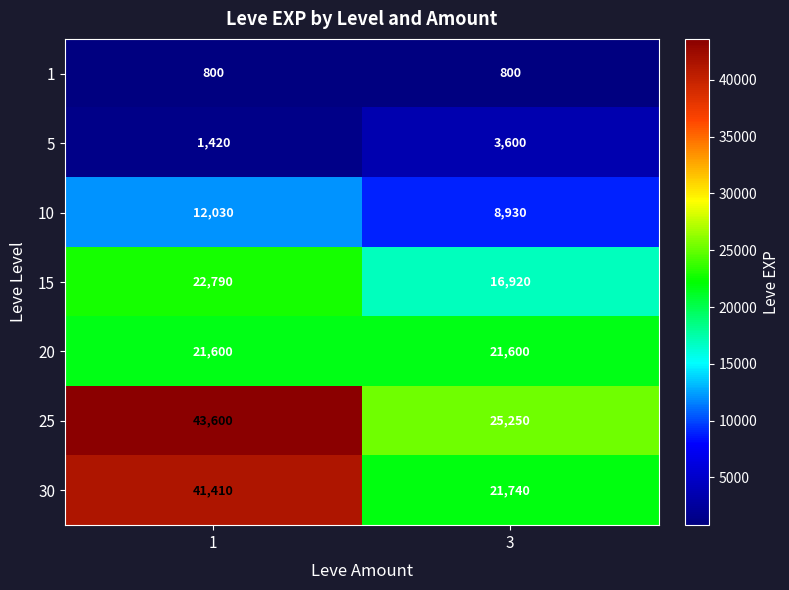

At which category is the sum across all series the highest?

1